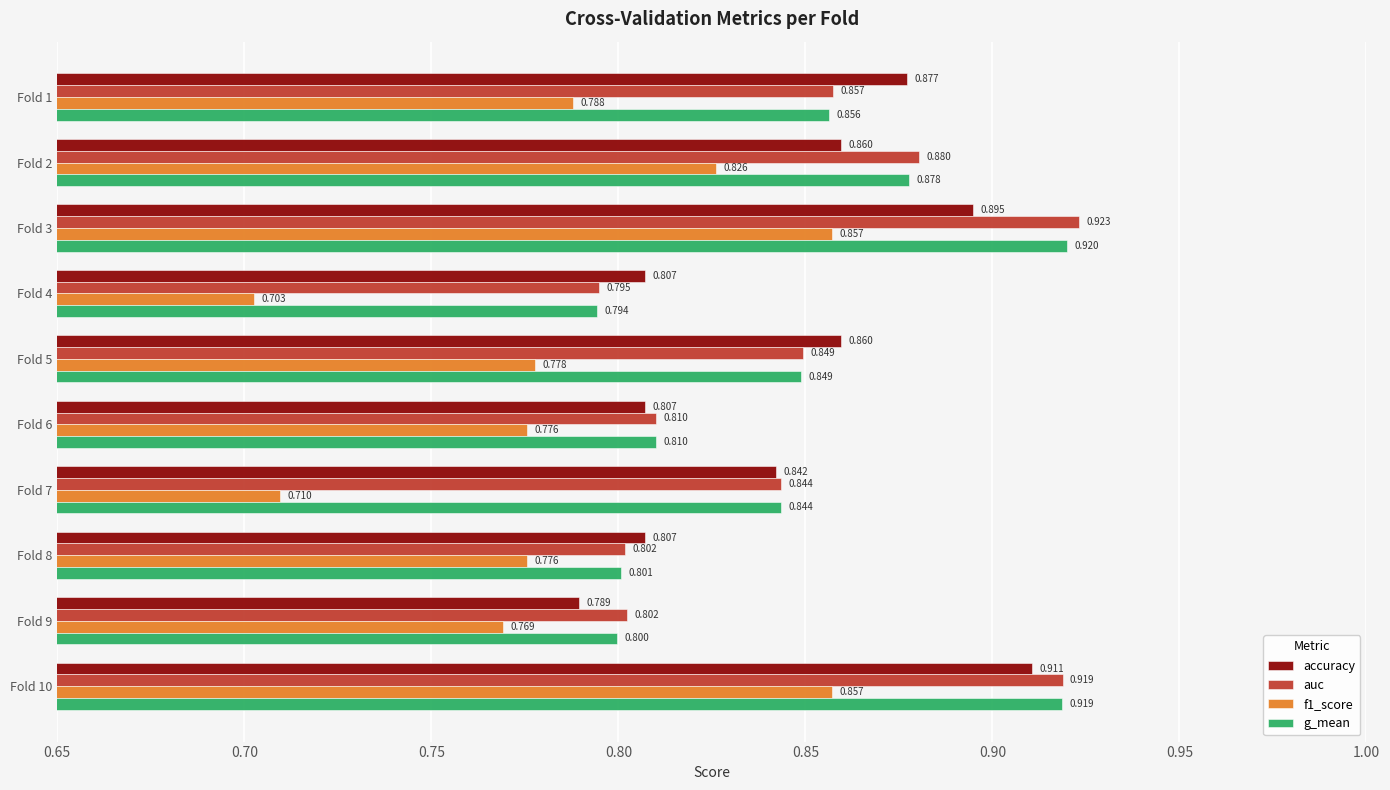

Which series has the widest spread of values?

f1_score